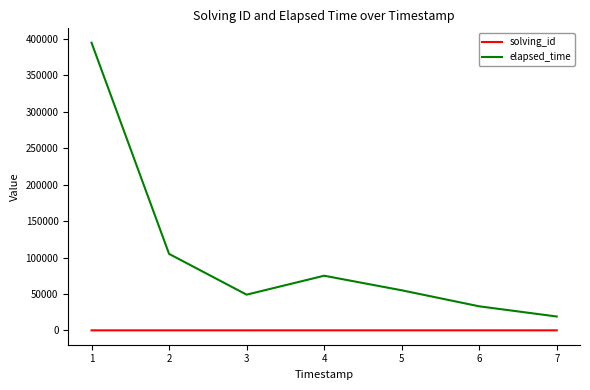

Which series has the widest spread of values?

elapsed_time